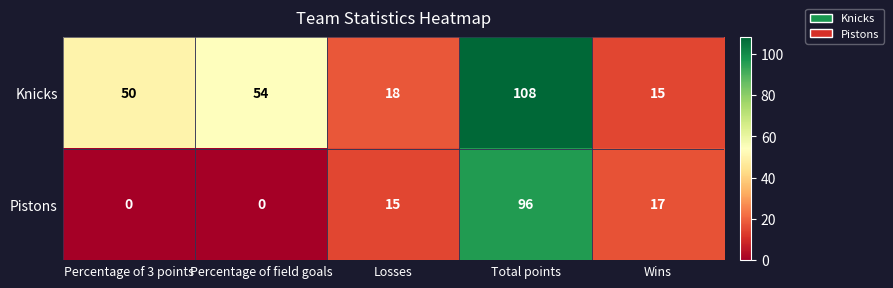

What is the sum of the Pistons values at Wins and Total points?

113